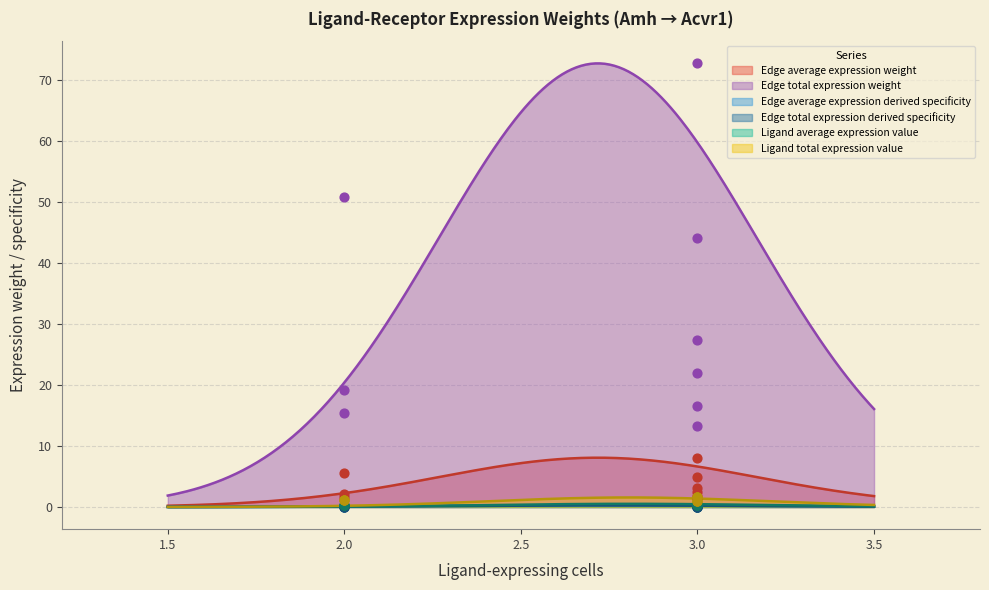

Which series contains the lowest Y value?

Edge total expression derived specificity